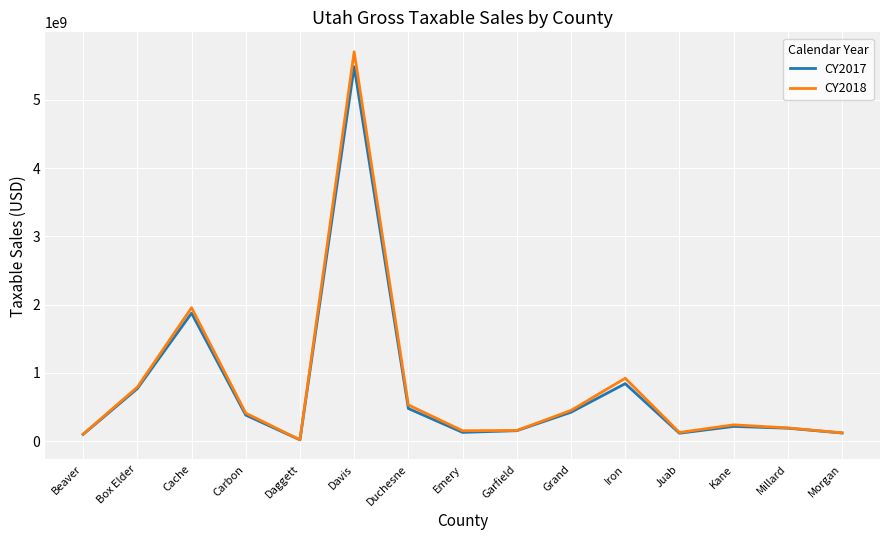

What is the smallest value displayed?

19684484